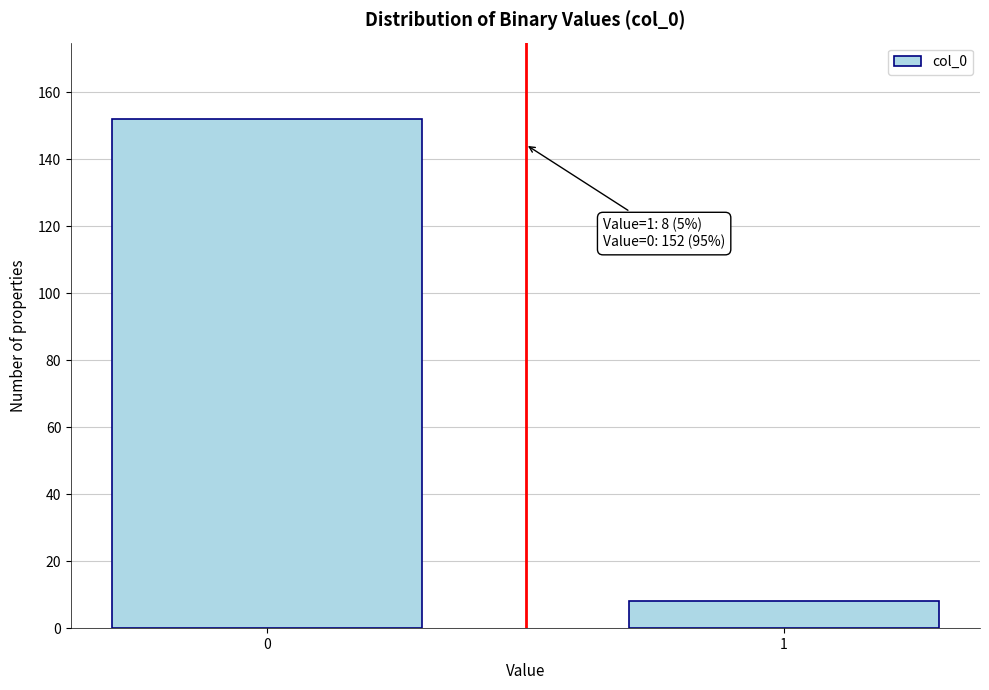

Reading right to left, extract all data points from this chart.

1=8	0=152